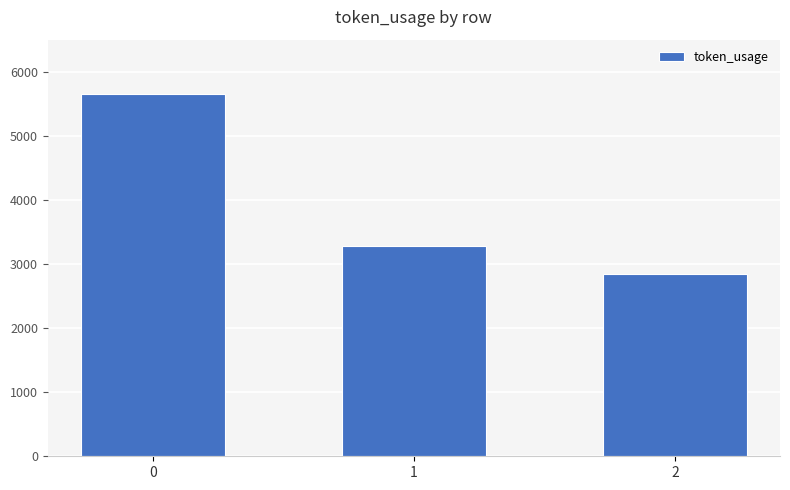

What is the average value?

3927